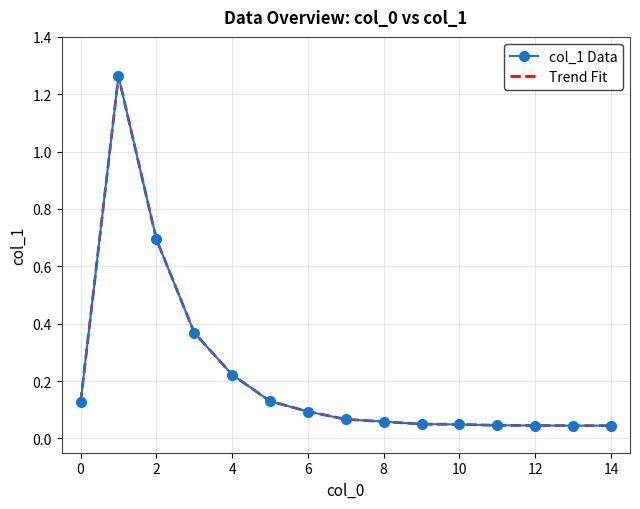

What is the value of the Trend Fit point at the 4th from the left?

0.4